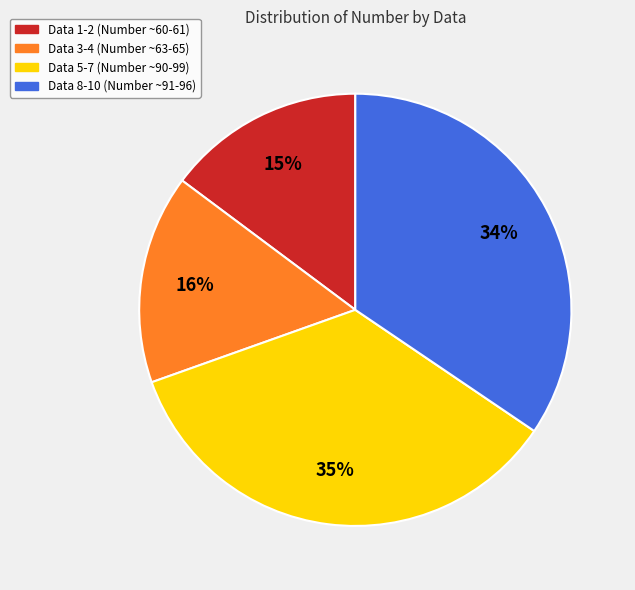

Is there any slice that represents more than half of the pie?

No